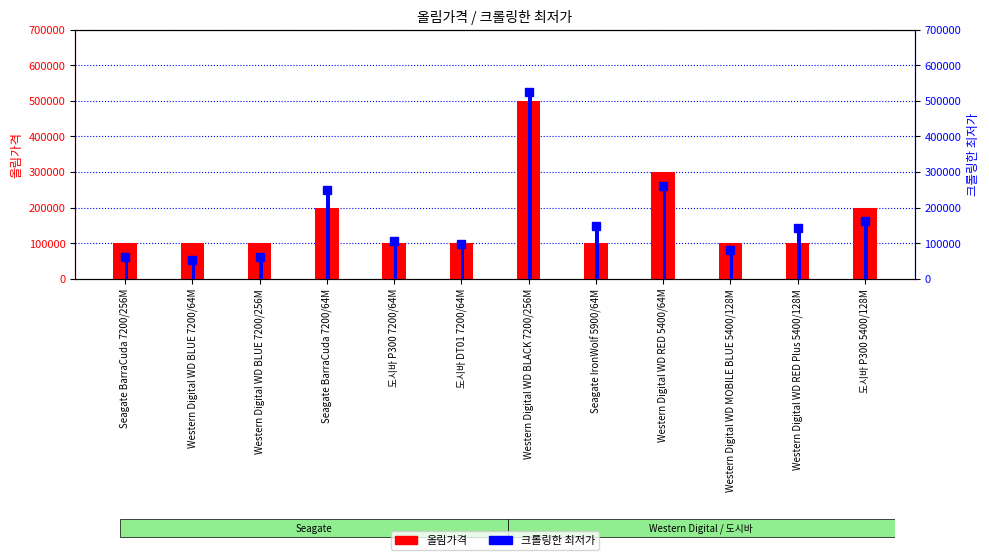

What is the sum of the 크롤링한 최저가 (marker) values at Seagate IronWolf 5900/64M and Seagate BarraCuda 7200/64M?

398000